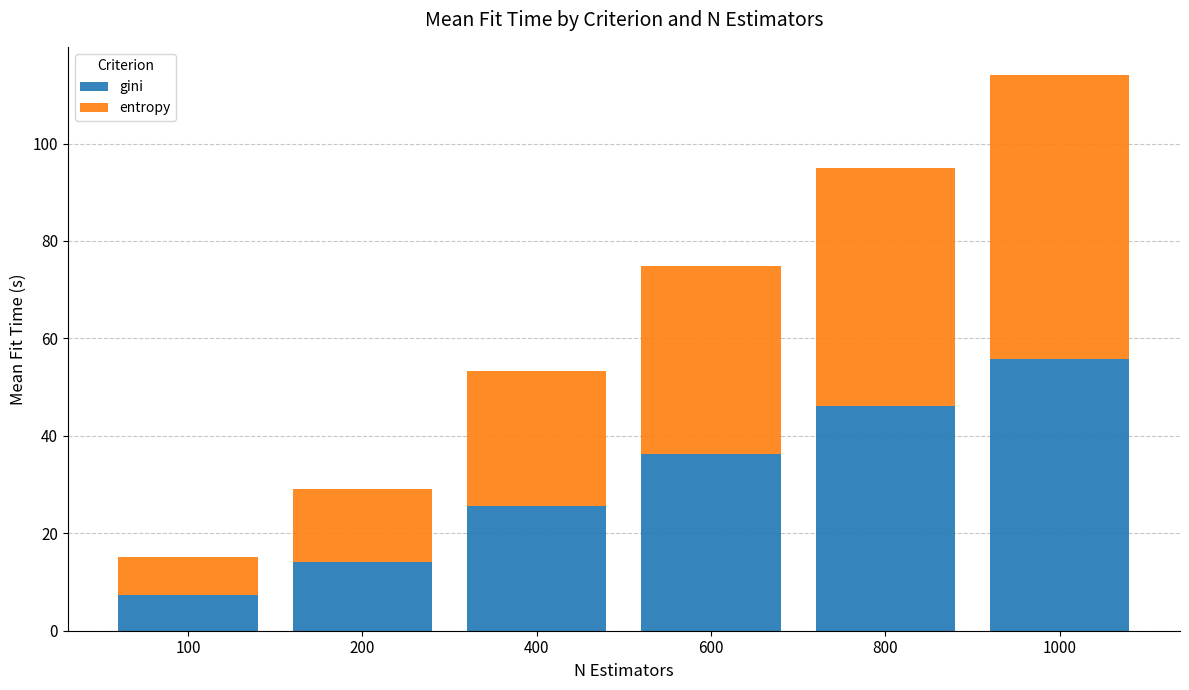

At which category is the sum across all series the highest?

1000